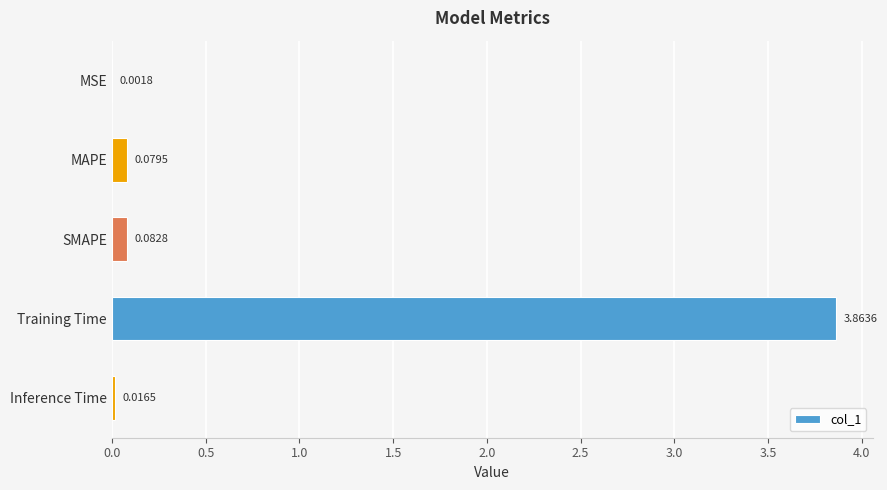

How many data points does each series have?

5